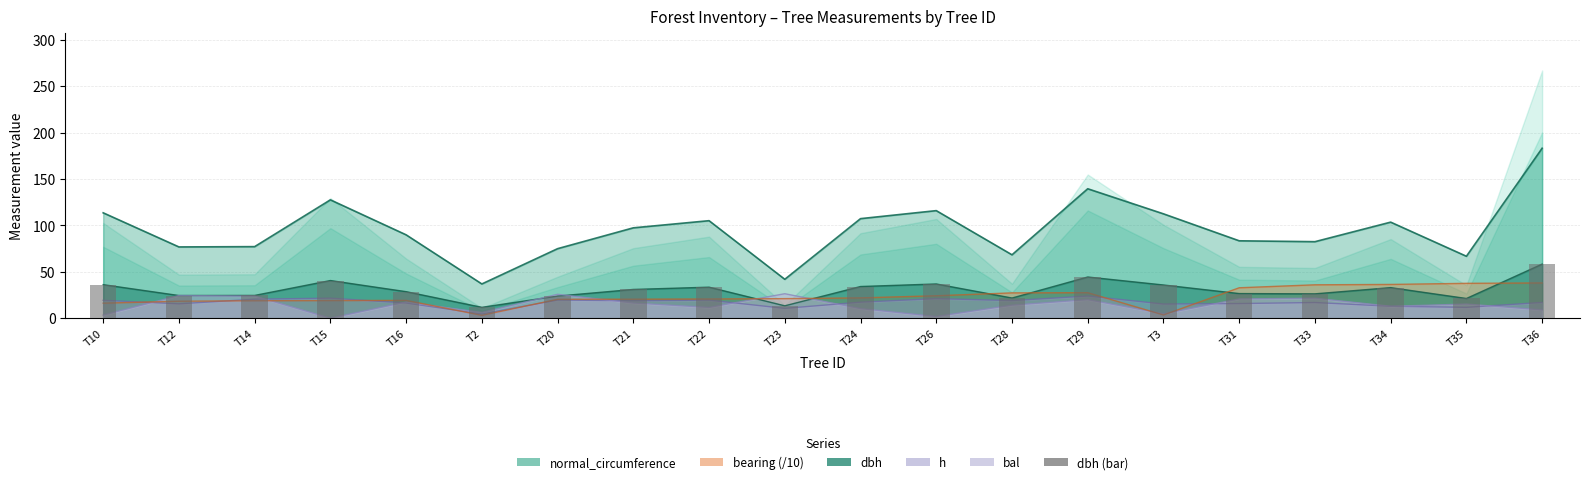

What is the label of the 17th bar from the right?

T15